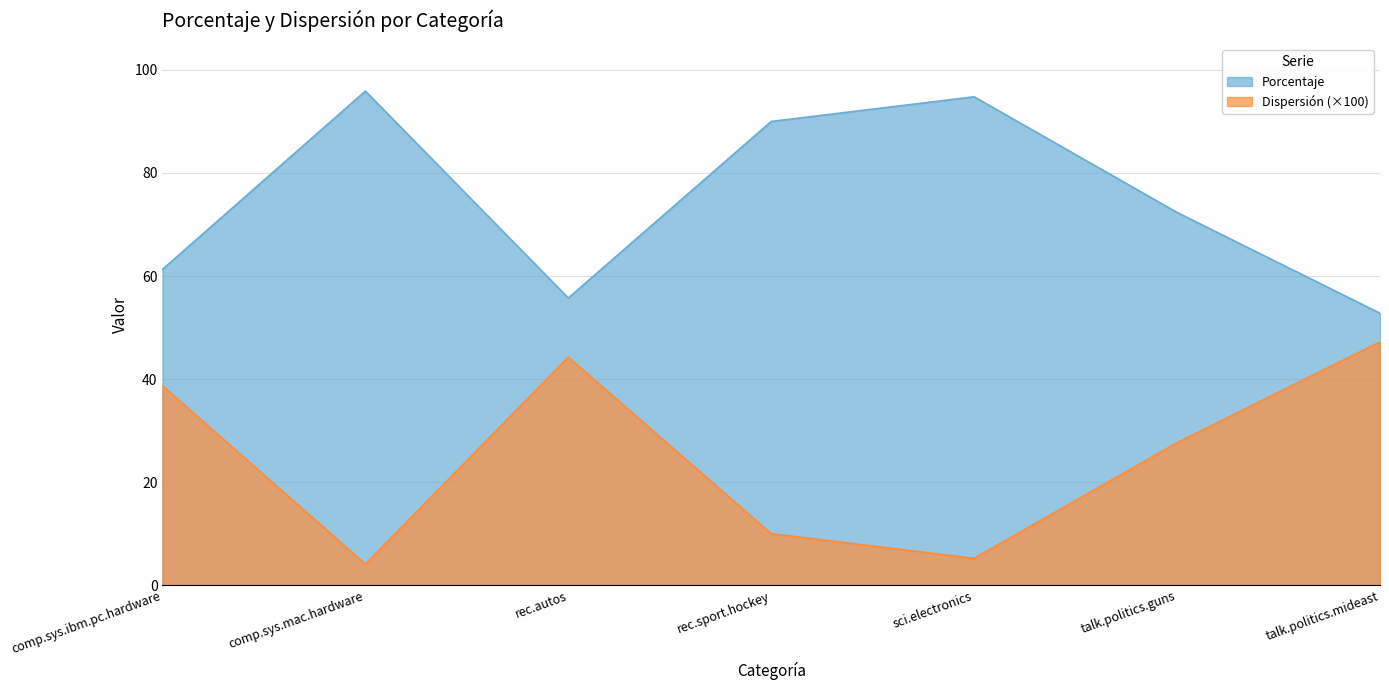

What is the minimum value shown in the chart?

4.1